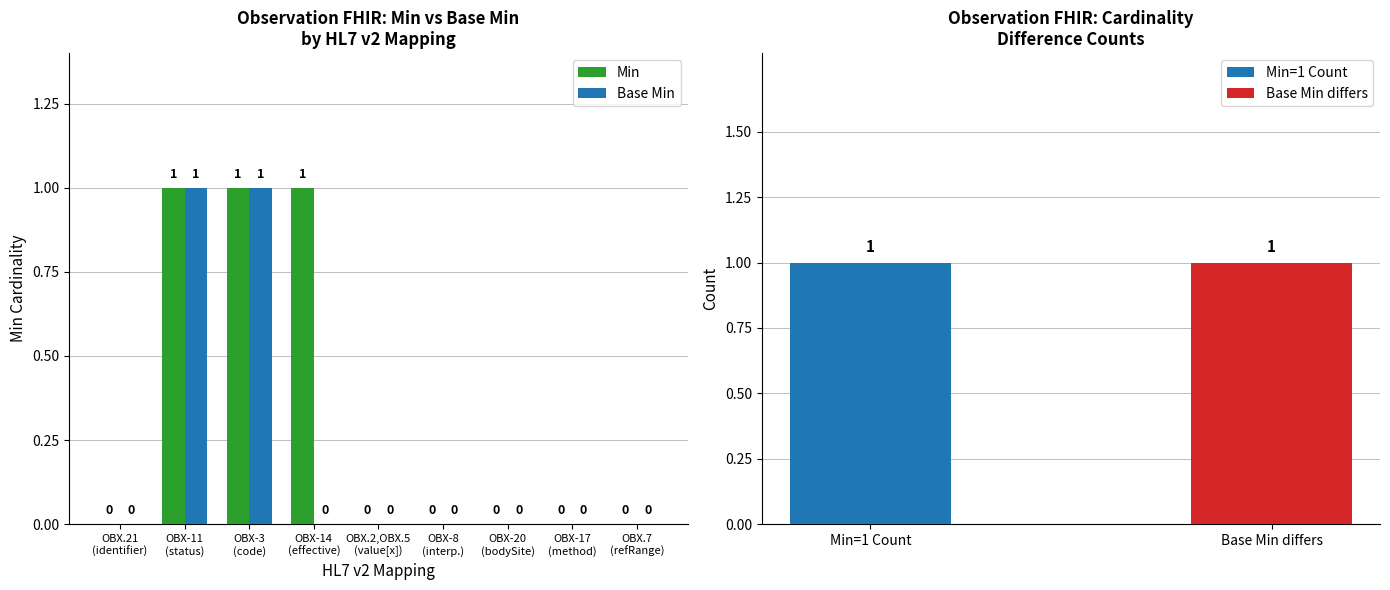

How many series are shown in this chart?

2